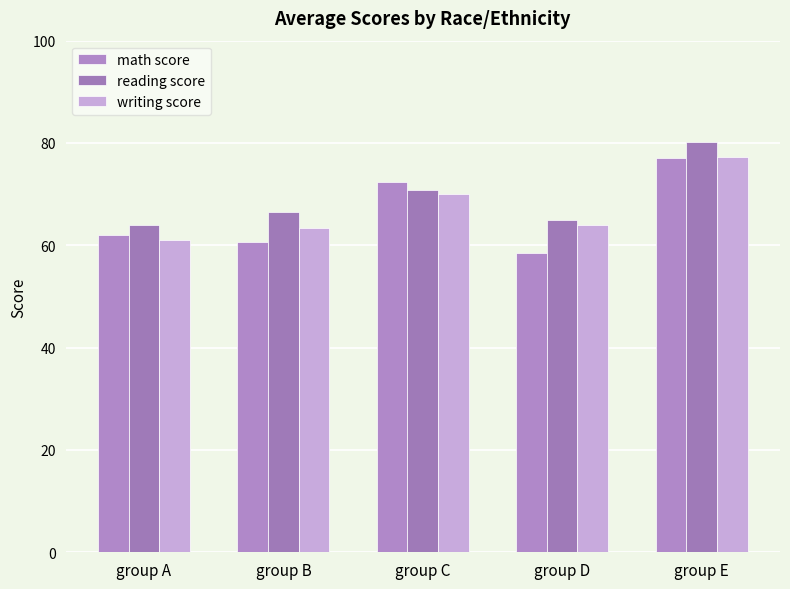

Is it true that math score equals 85.8 at group B?

False